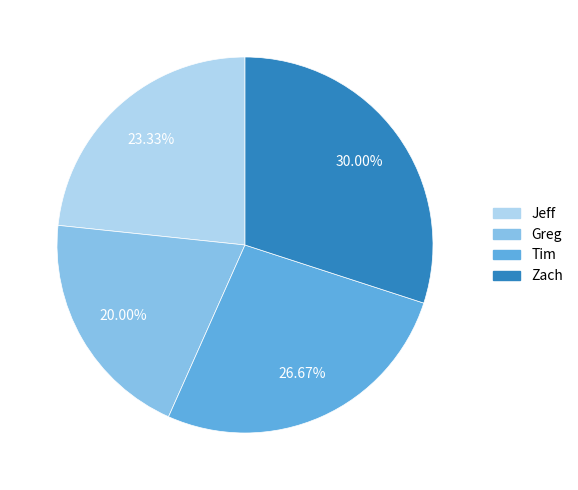

To the nearest percent, what percentage of the pie is Greg?

20%